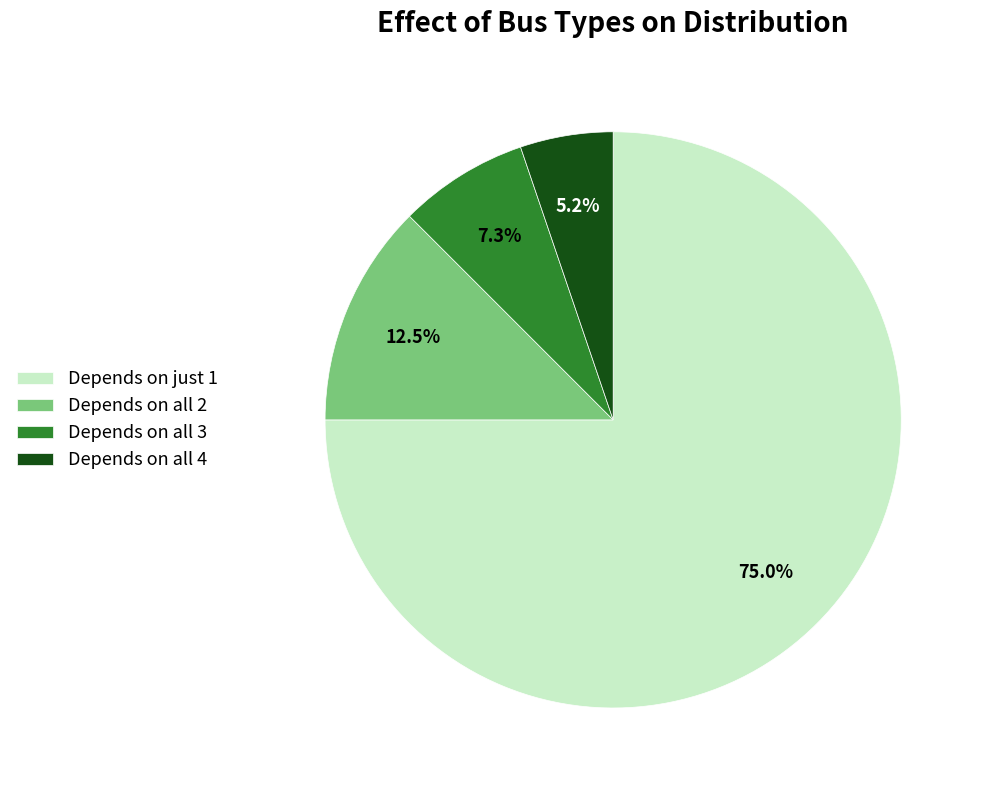

Which slice is the smallest?

Depends on all 4